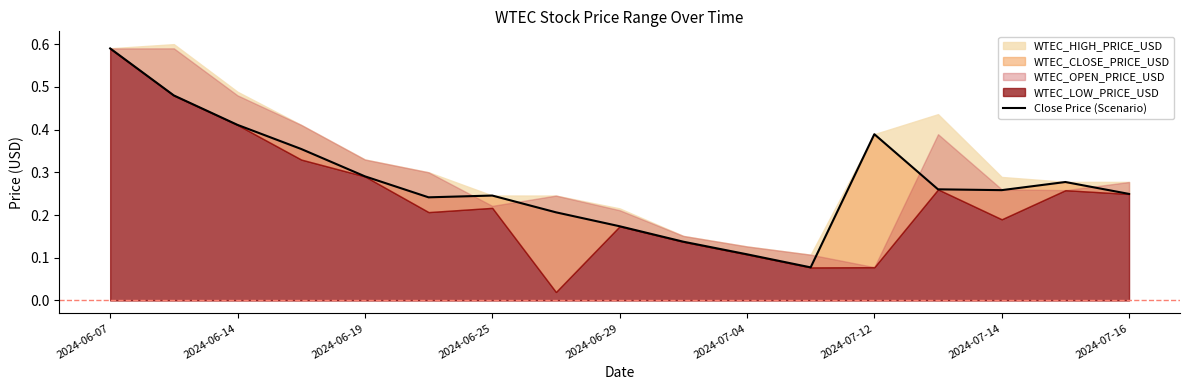

What is the sum of all values?

4.7